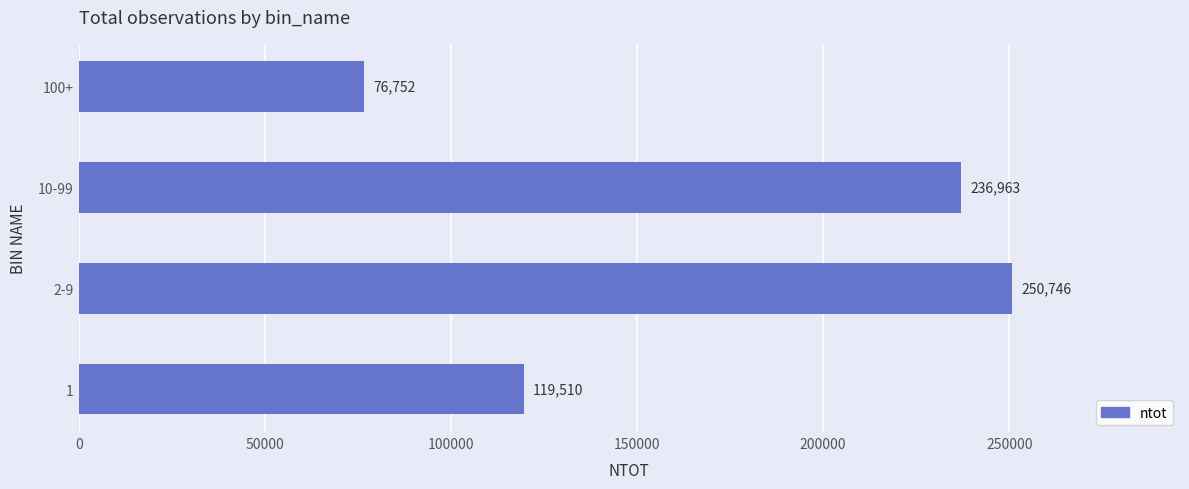

Which has a higher value, 1 or 10-99?

10-99